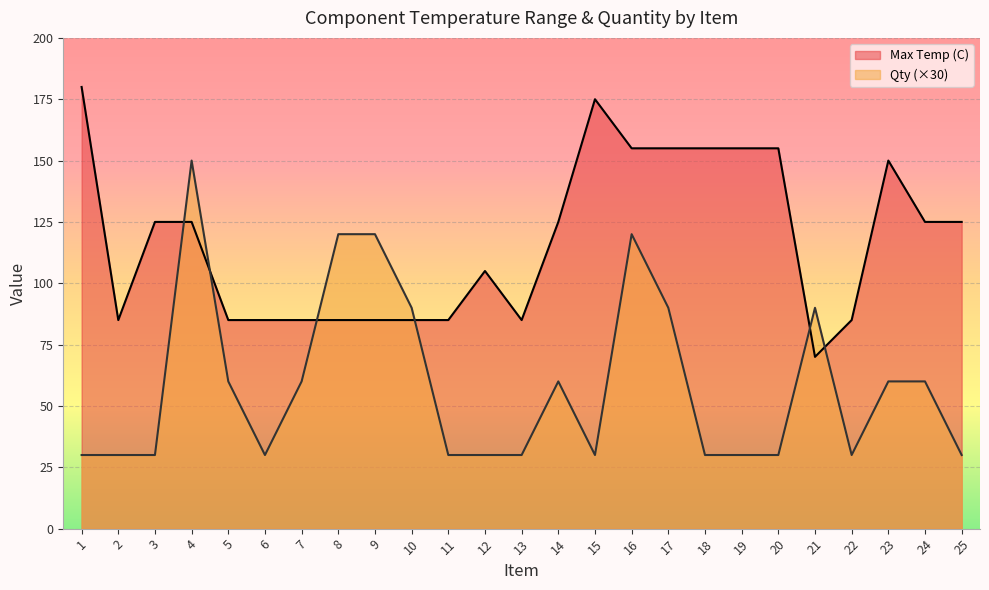

The value of Max Temp (C) at 13 is 85. True or false?

True